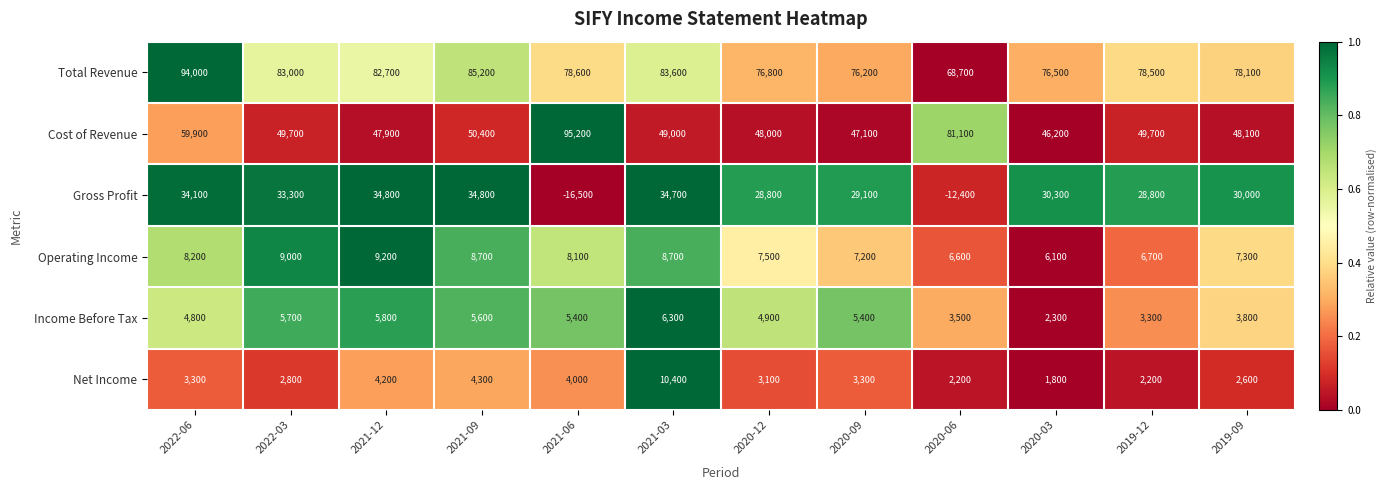

How many distinct data groups are displayed?

6